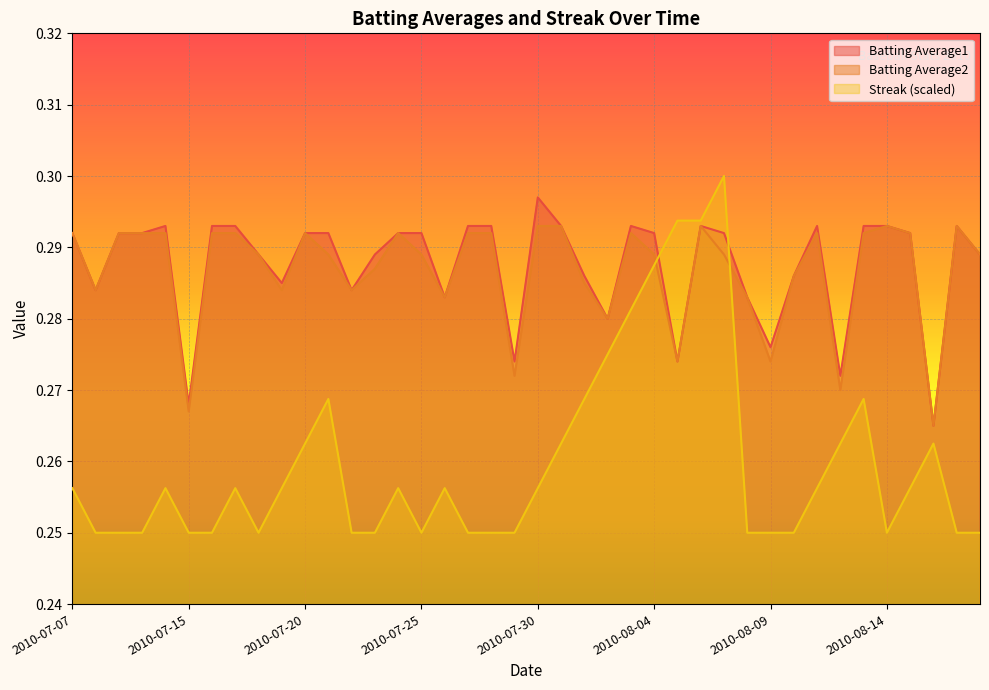

What is the maximum value for Batting Average2?

0.3